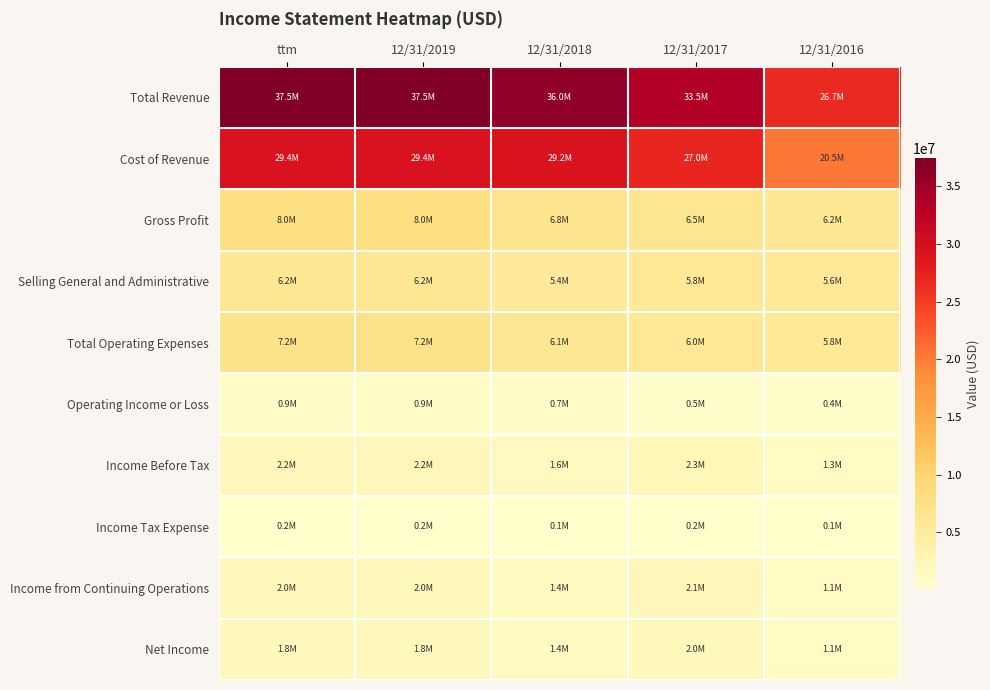

Which category has the highest value across all series?

ttm